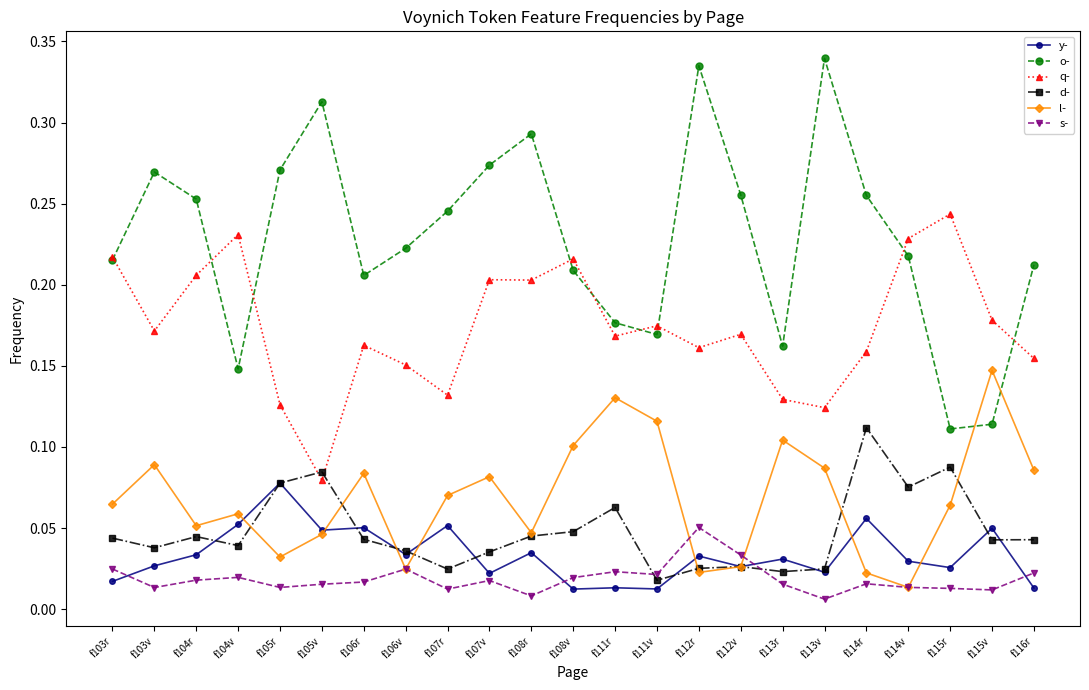

What are all the series names shown in the legend?

y-, o-, q-, d-, l-, s-